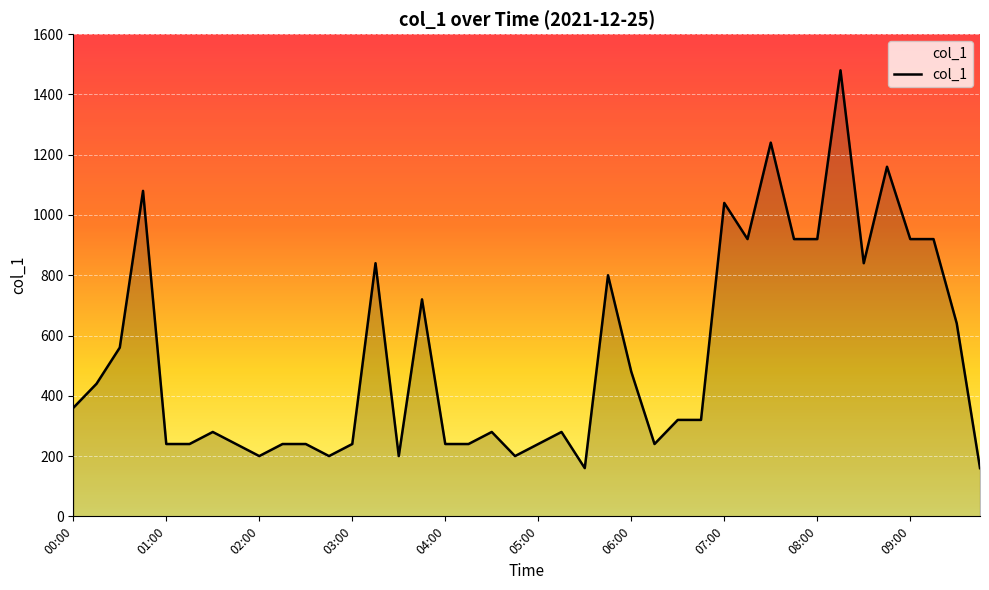

What is the difference between the maximum and minimum values?

1320